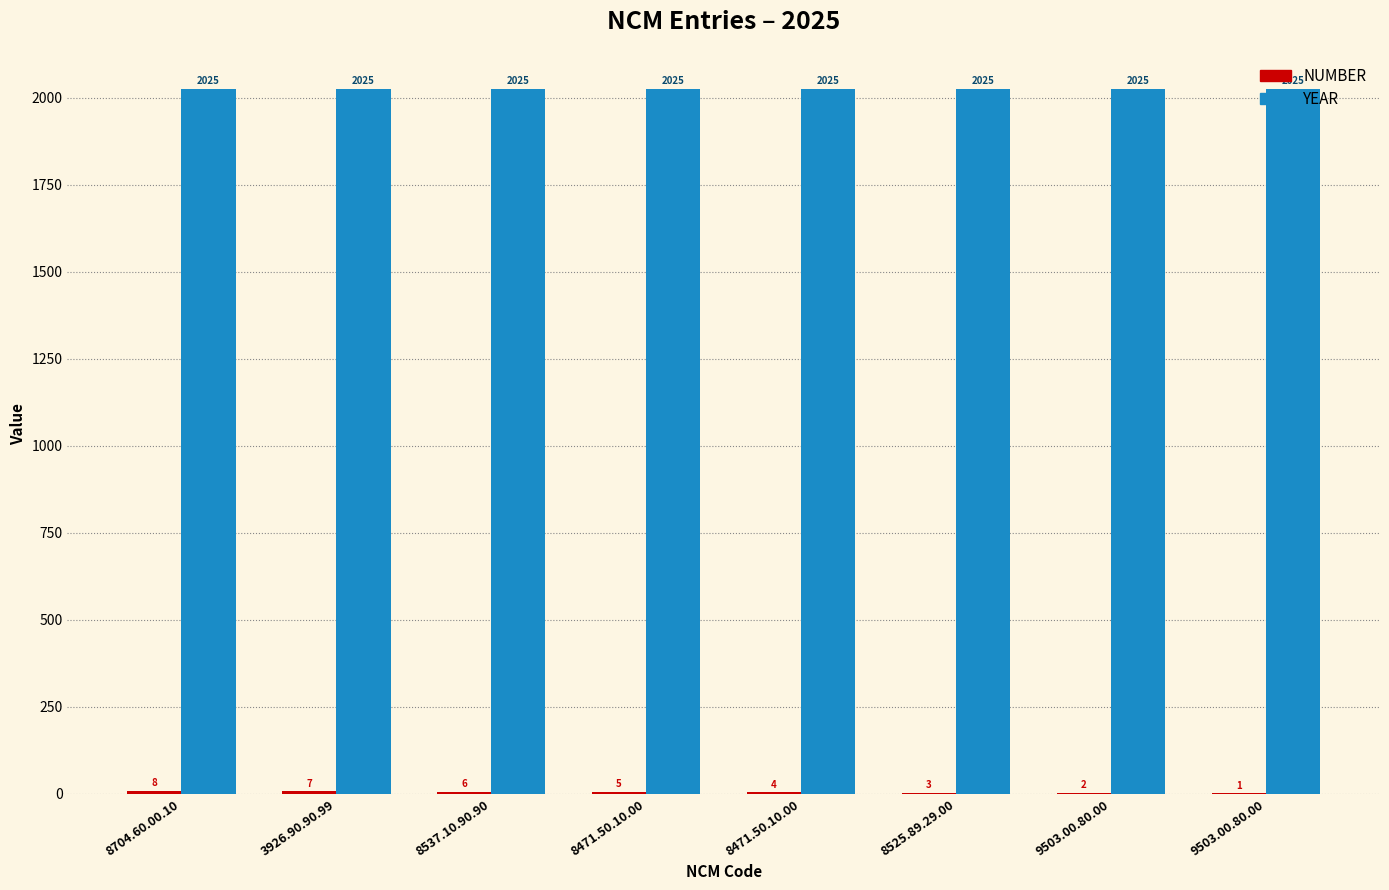

How many series are shown in this chart?

2